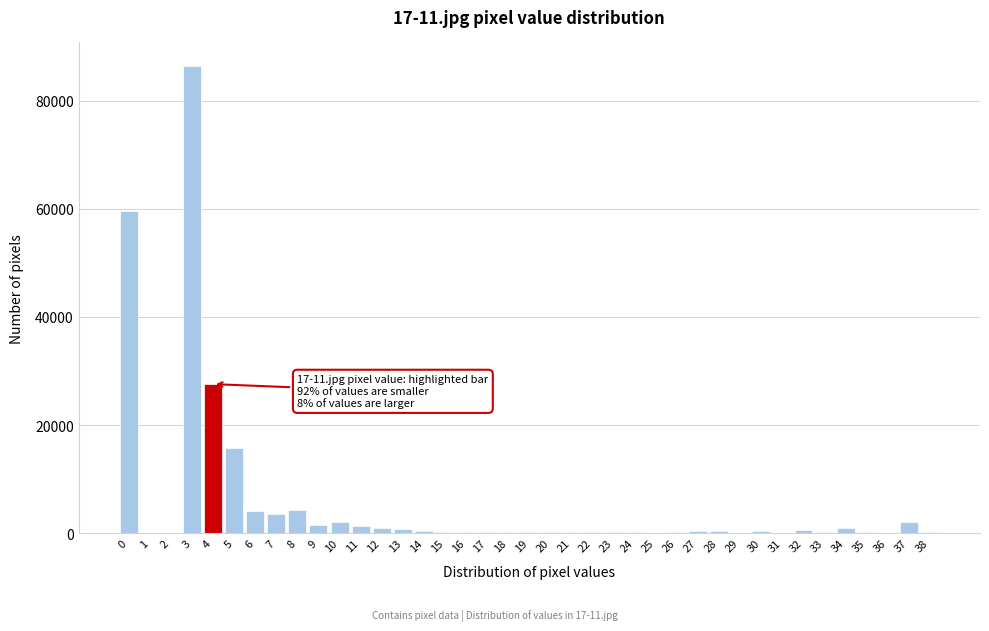

What is the greatest value displayed?

86454